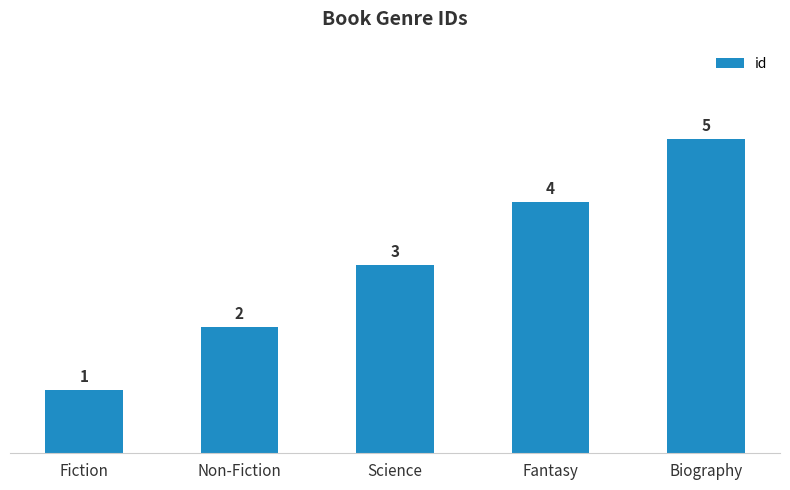

List the labels in order of value, largest first.

Biography, Fantasy, Science, Non-Fiction, Fiction